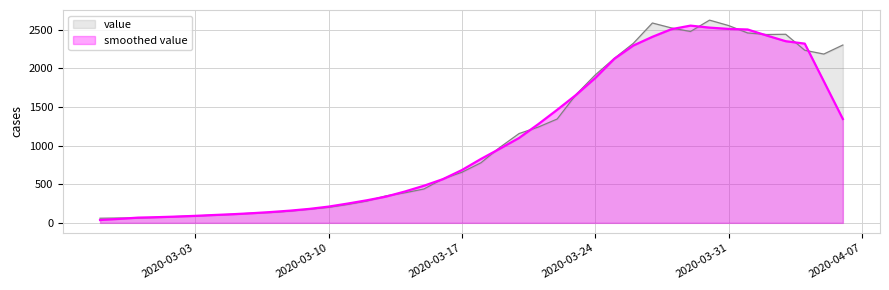

Approximately how many times larger is the value at 2020-04-03 compared to 2020-03-01?

34.4